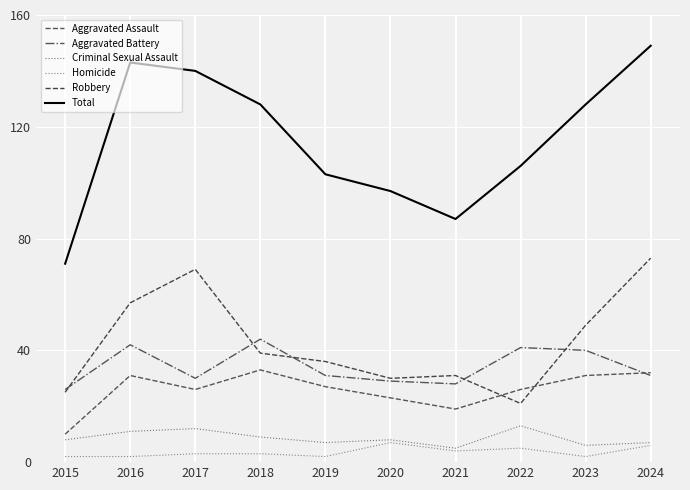

Is this an area chart (filled region under the line)?

No